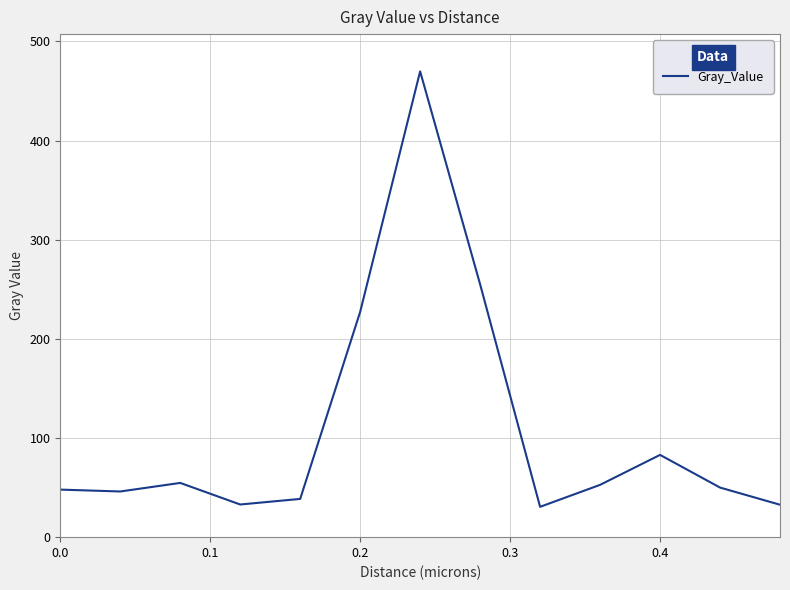

What is the sum of all values?

1421.4